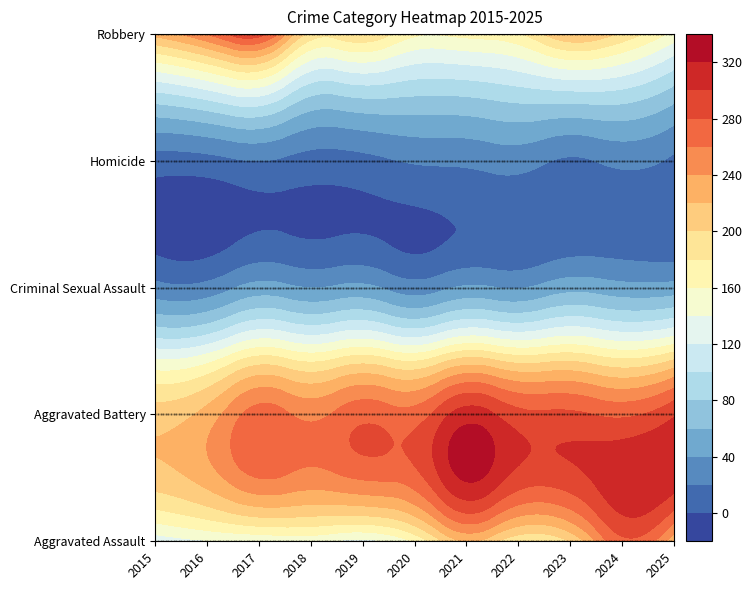

Rank the series by their maximum value, from highest to lowest.

Aggravated Battery, Robbery, Aggravated Assault, Criminal Sexual Assault, Homicide